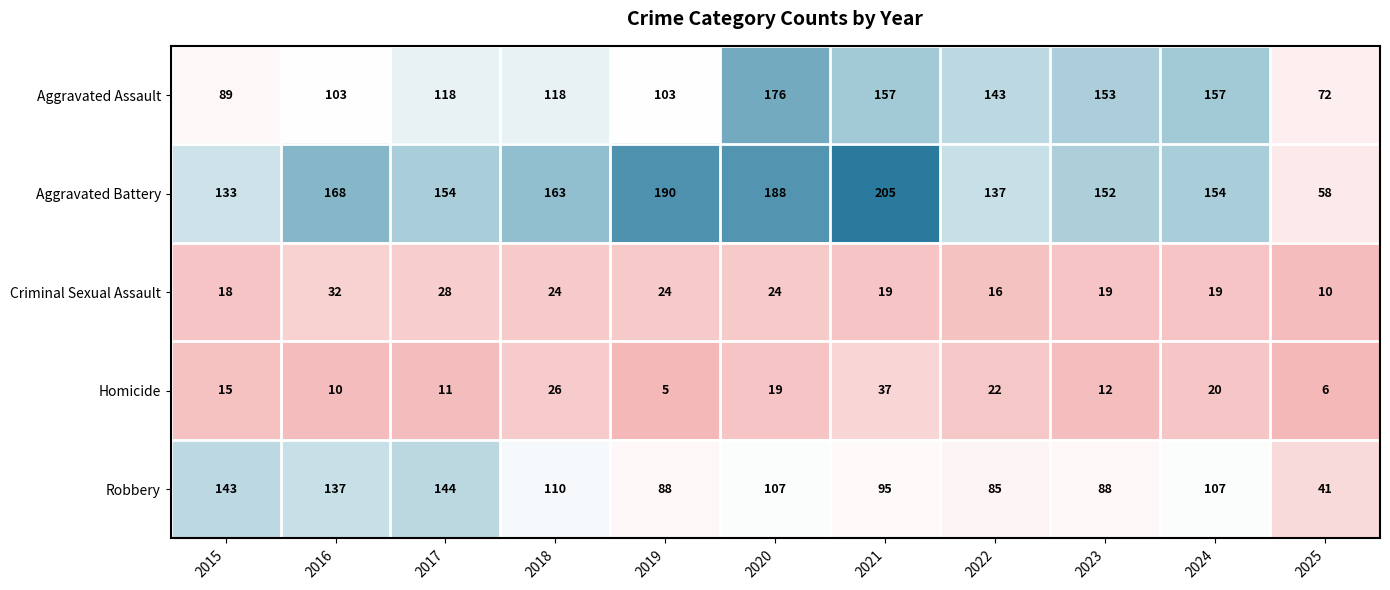

List the series in order of their peak value, highest first.

Aggravated Battery, Aggravated Assault, Robbery, Homicide, Criminal Sexual Assault